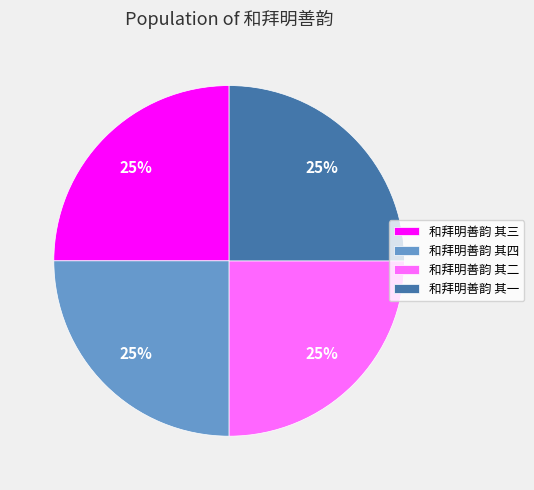

Count the number of slices in the pie.

4